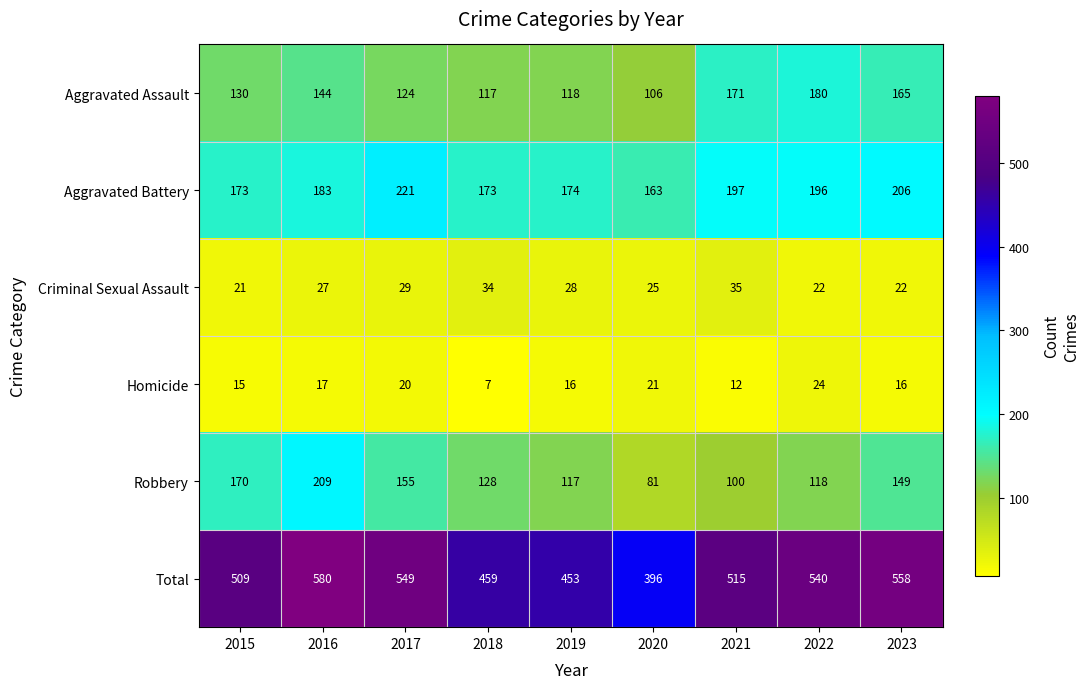

True or false: Total has a value of 459 at 2018.

True